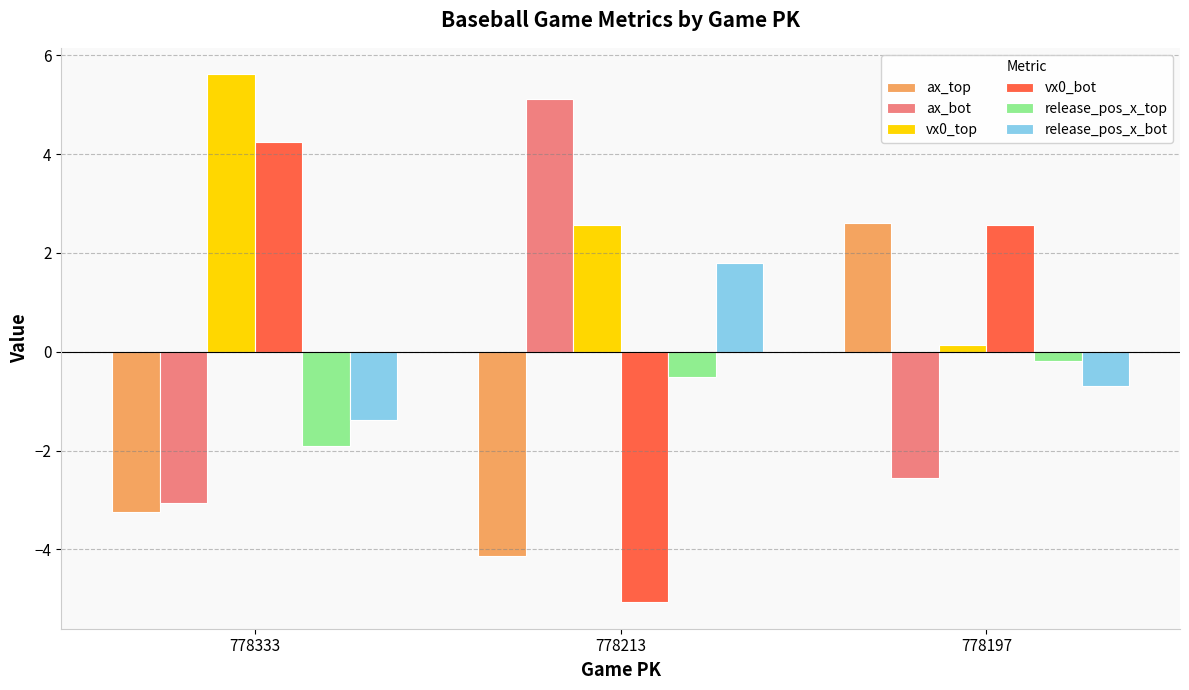

What is the difference between the maximum and minimum values in the vx0_top series?

5.5